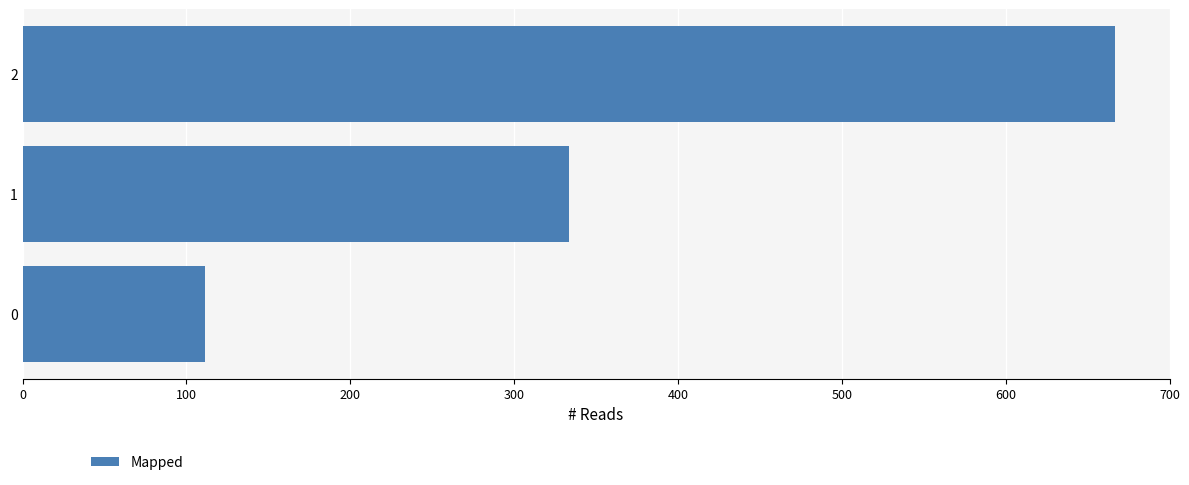

What is the difference between the maximum and minimum values?

555.6